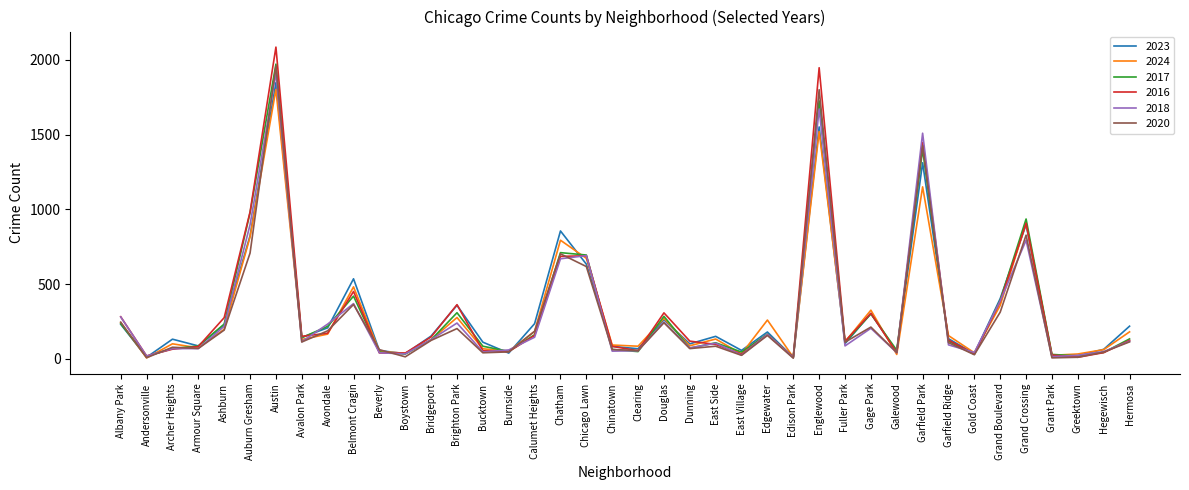

Which series changed the most between Auburn Gresham and Belmont Cragin?

2017